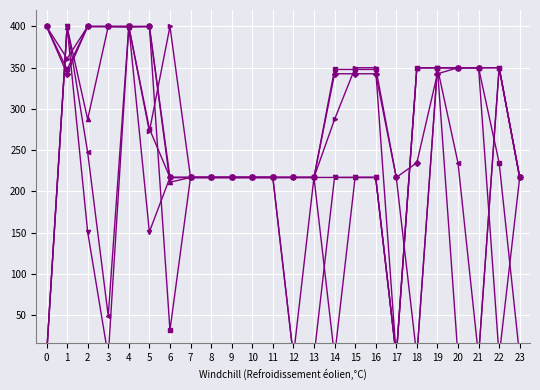

Is this an area chart (filled region under the line)?

No